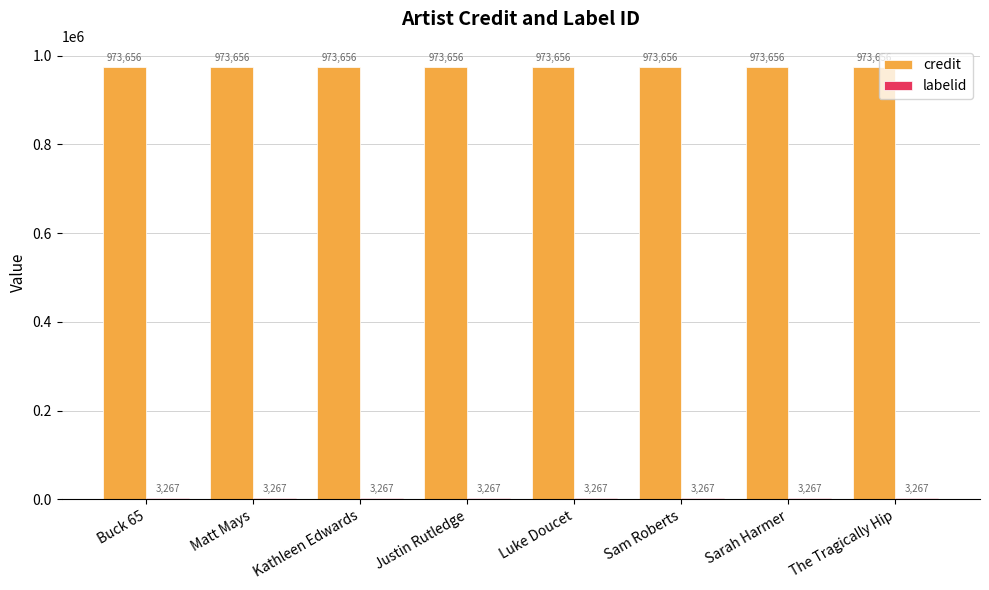

What is the sum of all credit values?

7789248